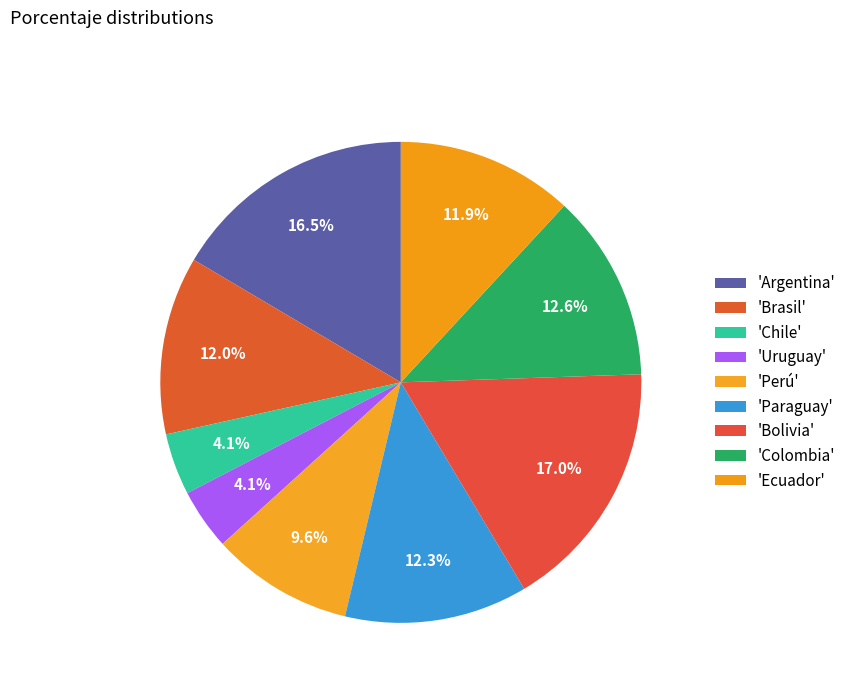

Which category has the smallest portion of the pie?

Uruguay